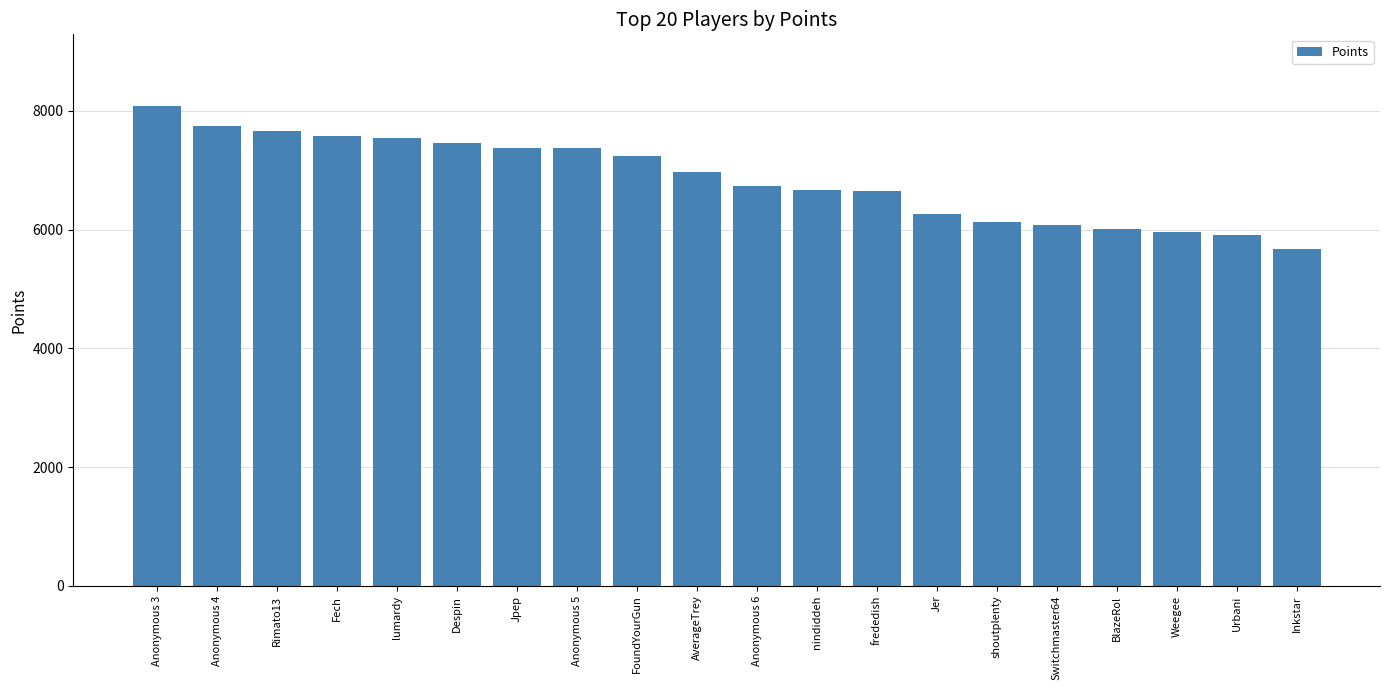

What is the difference between the values at nindiddeh and Urbani?

762